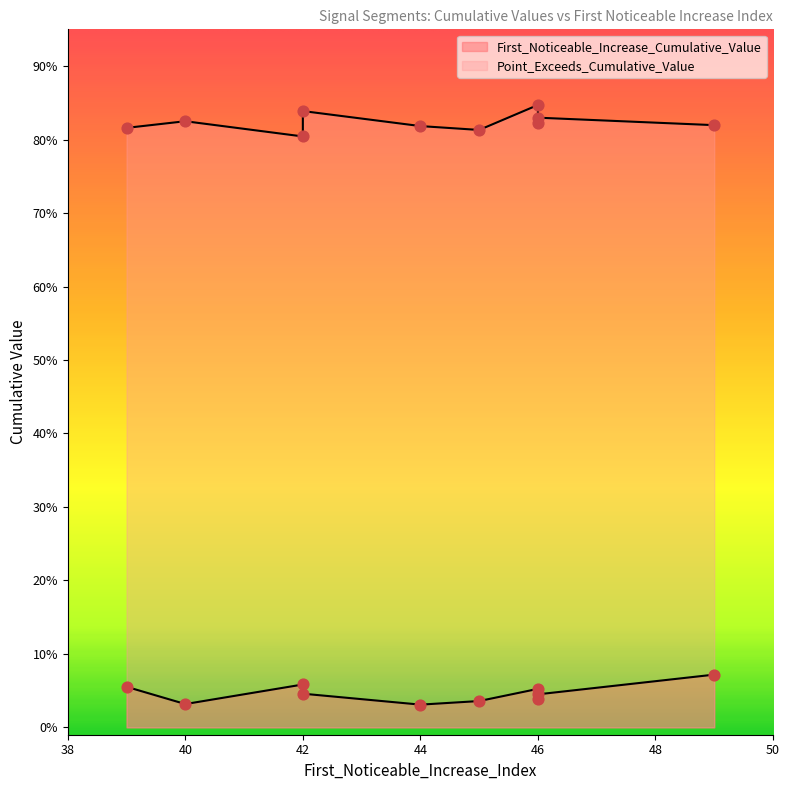

At which category is the sum across all series the highest?

46